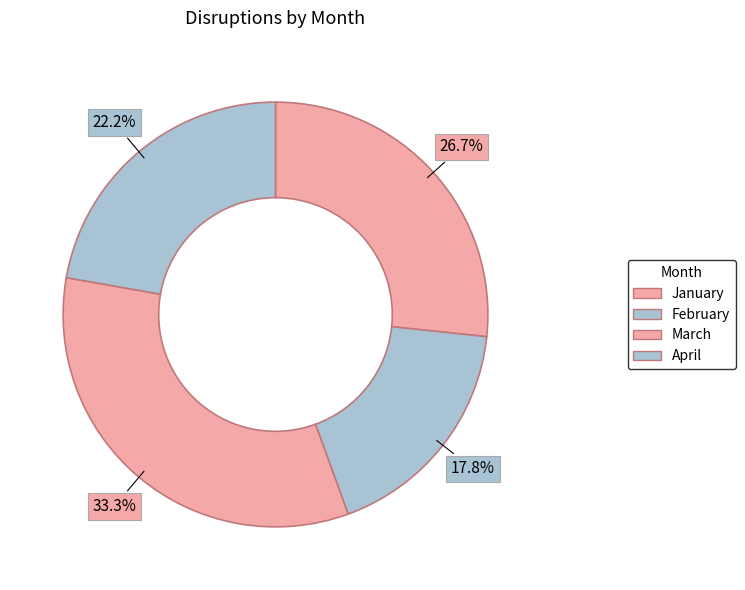

What is the largest slice in the pie chart?

March